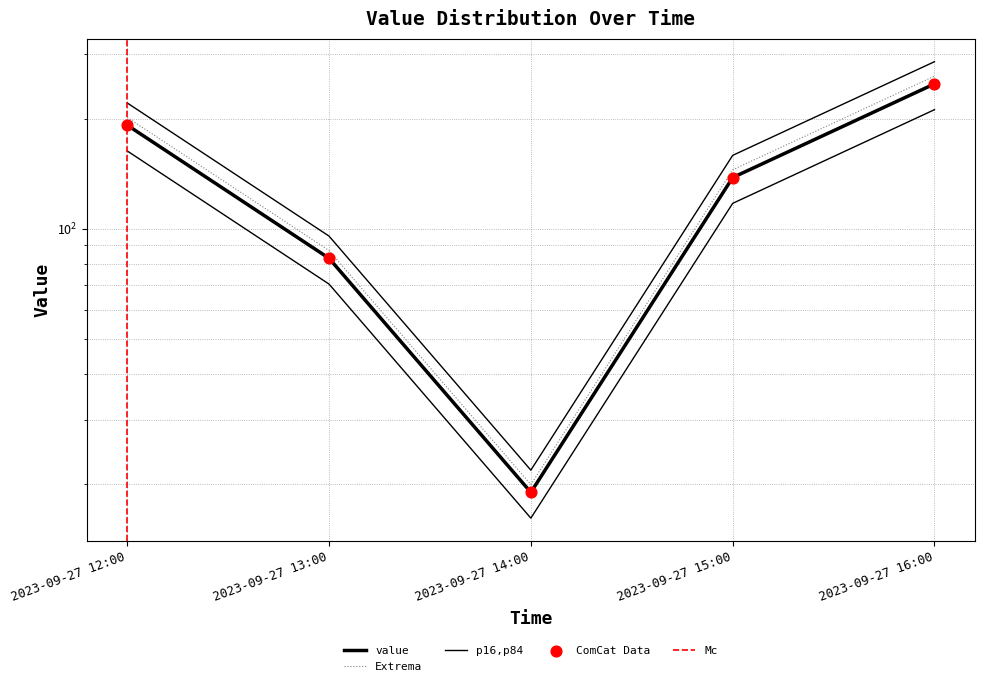

Between 2023-09-27 12:00 and 2023-09-27 13:00, which is larger?

2023-09-27 12:00